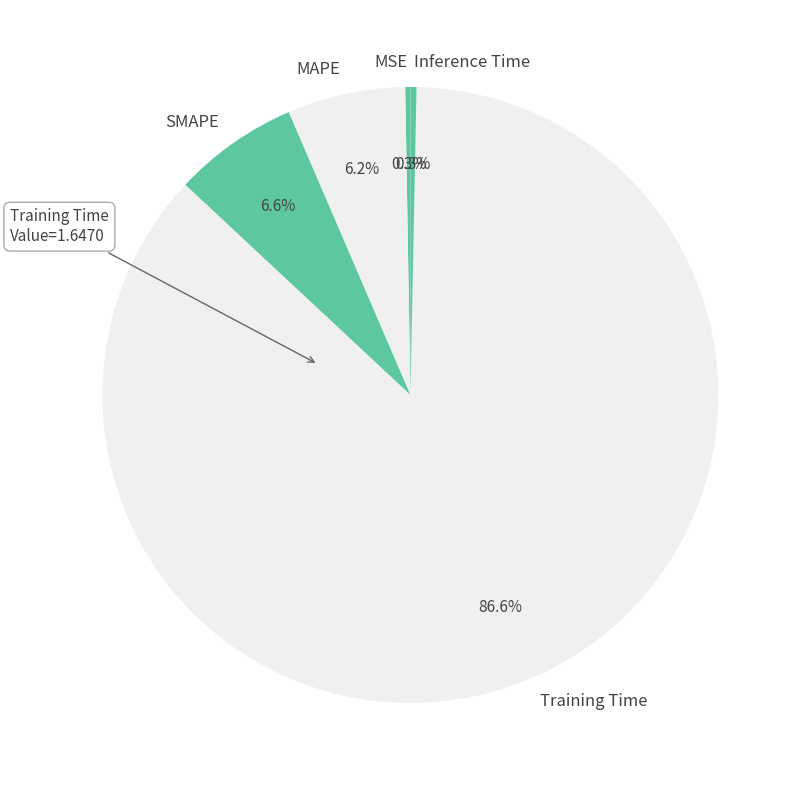

To the nearest percent, what is the difference between the largest and smallest slice percentages?

86%